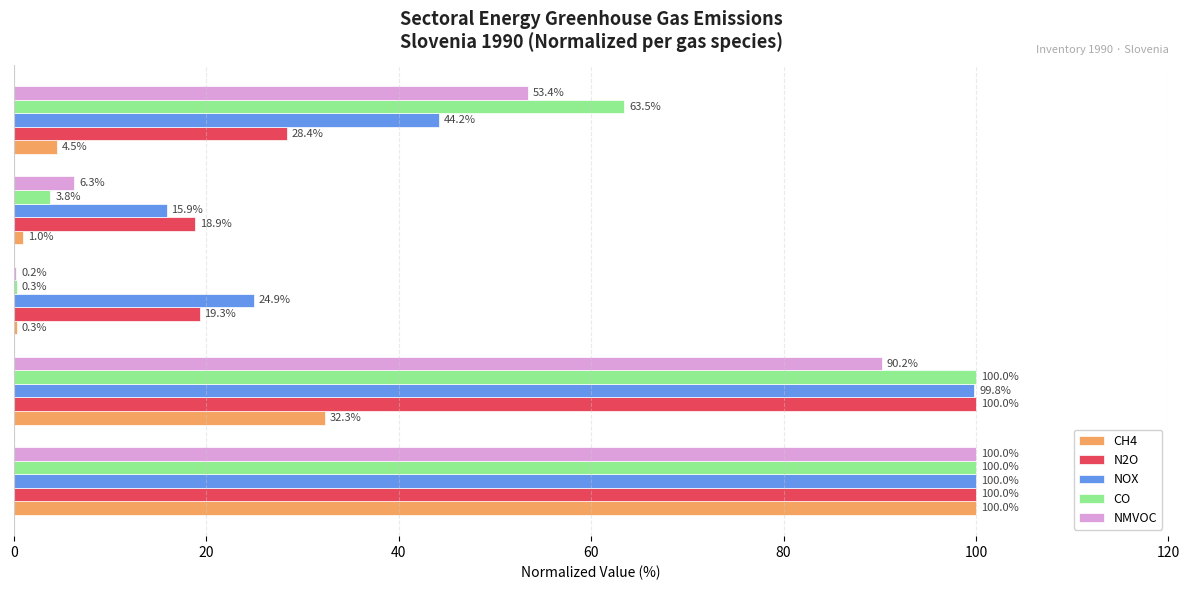

How many values in the N2O series exceed 28?

3